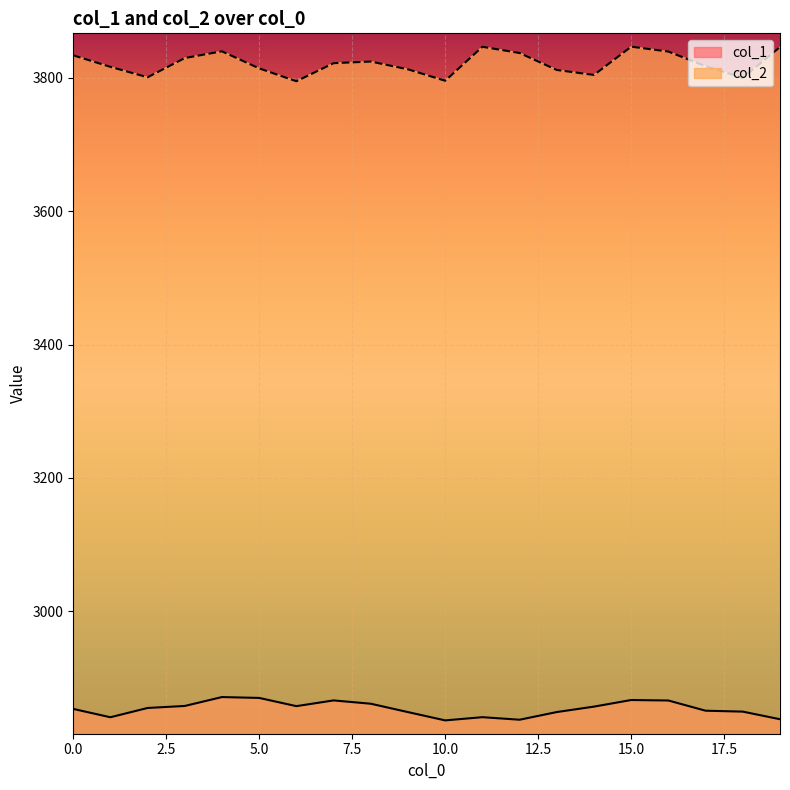

At how many categories does at least one series exceed 3803?

16